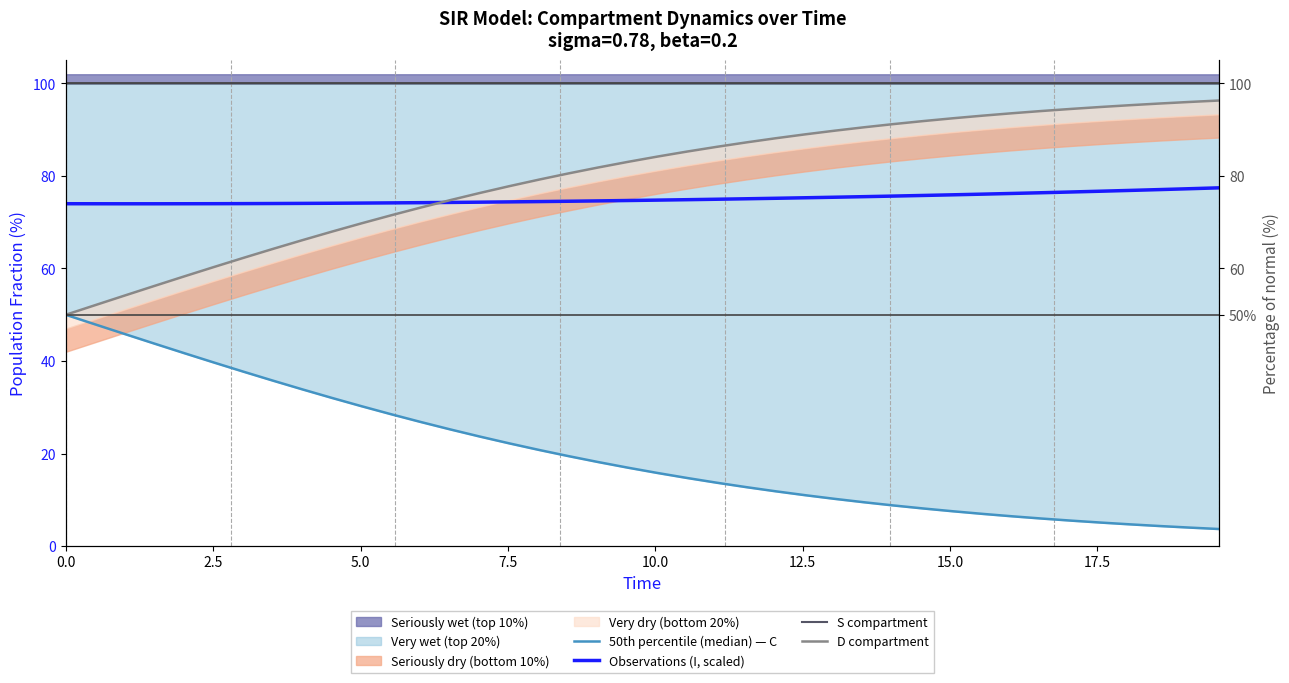

How many lines are shown in the chart?

4